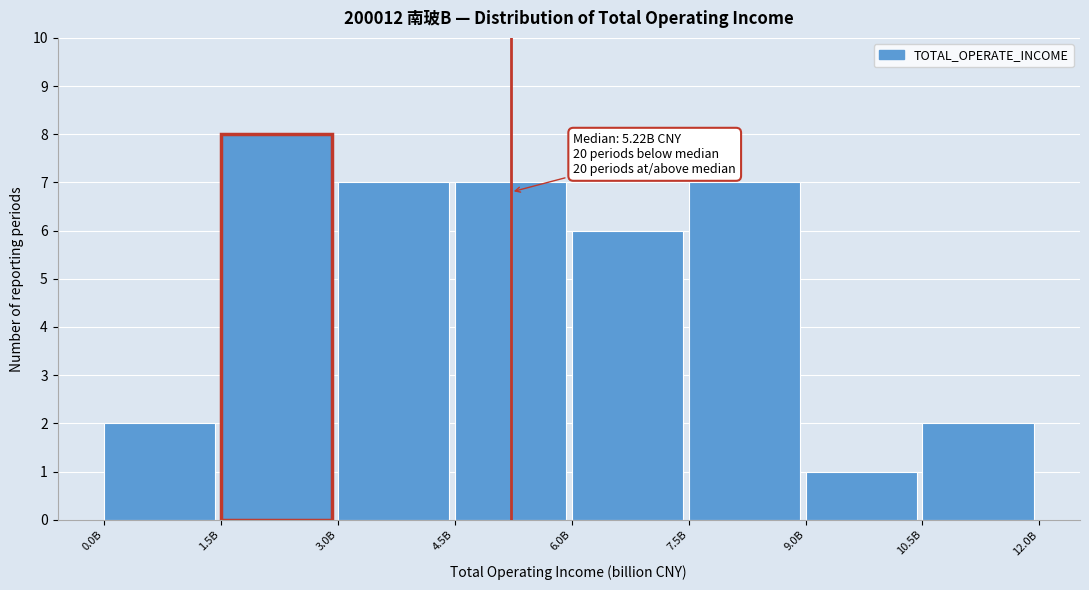

Reading right to left, list all the values displayed in this chart.

10.5B=2	9.0B=1	7.5B=7	6.0B=6	4.5B=7	3.0B=7	1.5B=8	0.0B=2